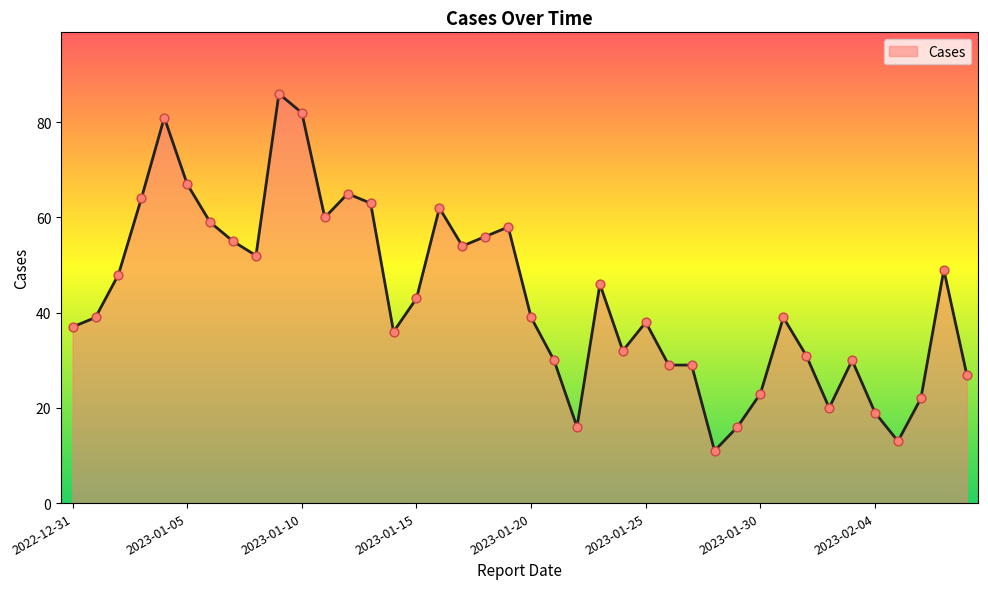

What is the greatest value displayed?

86